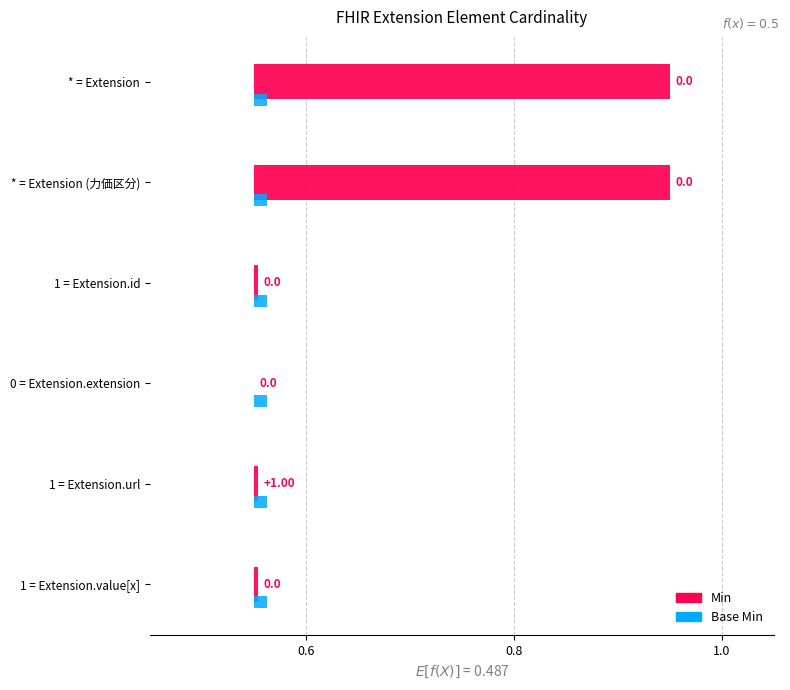

What is the difference between the maximum and minimum values in the Min series?

0.4